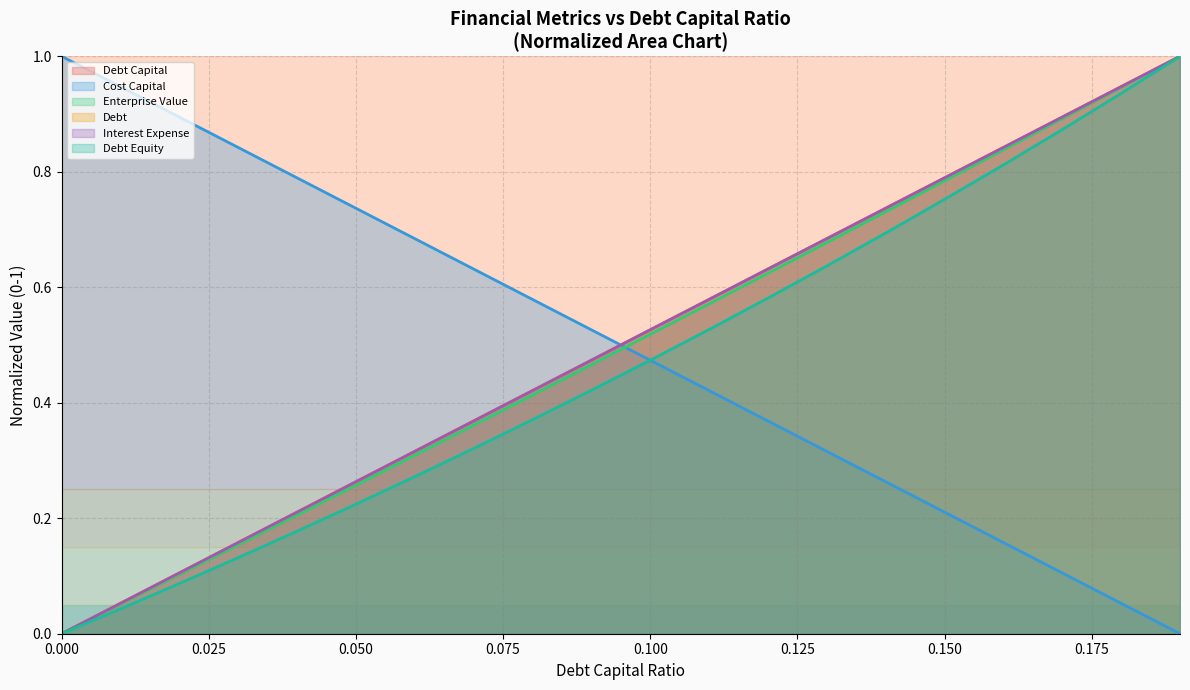

Rank the series by their maximum value, from lowest to highest.

debt_capital, cost_capital, enterprise_value, debt, interest_expense, debt_equity